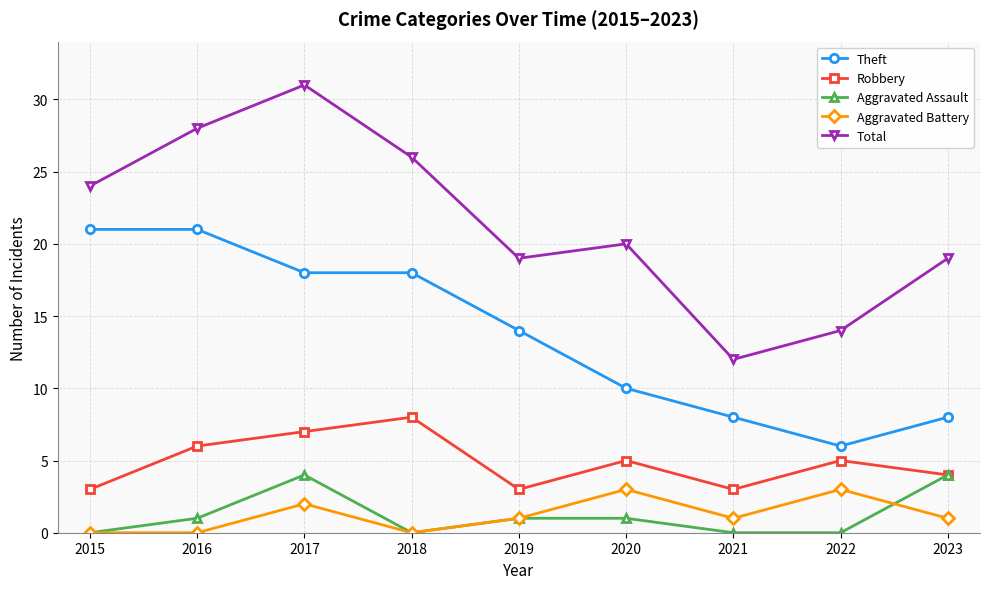

Count the number of data series in this chart.

5